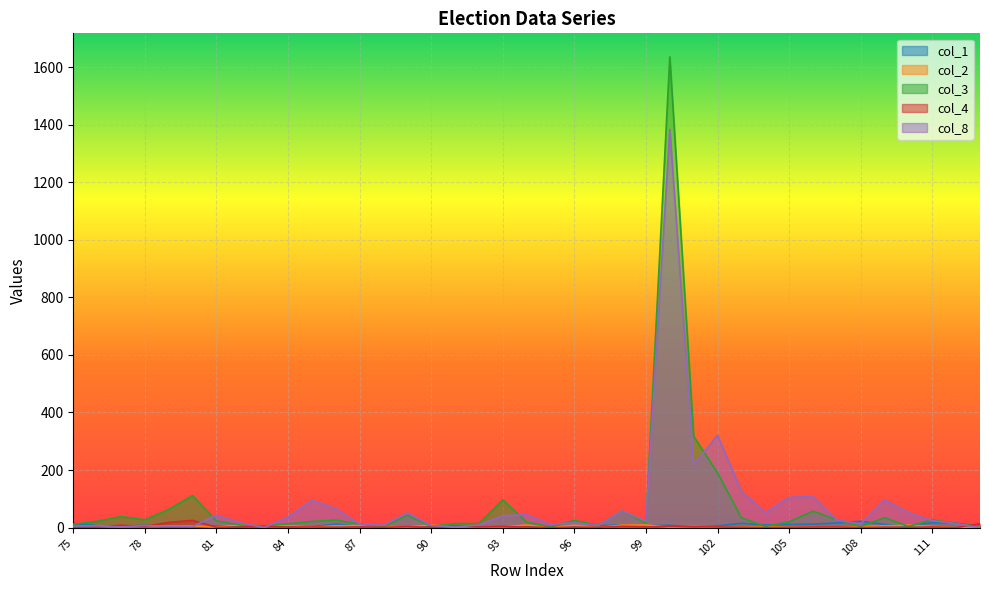

Rank the categories by col_4 value from lowest to highest.

95, 104, 108, 110, 112, 75, 81, 86, 88, 90, 96, 97, 103, 105, 109, 76, 82, 84, 85, 87, 92, 94, 99, 102, 106, 107, 111, 89, 93, 101, 78, 83, 91, 98, 100, 77, 113, 79, 80